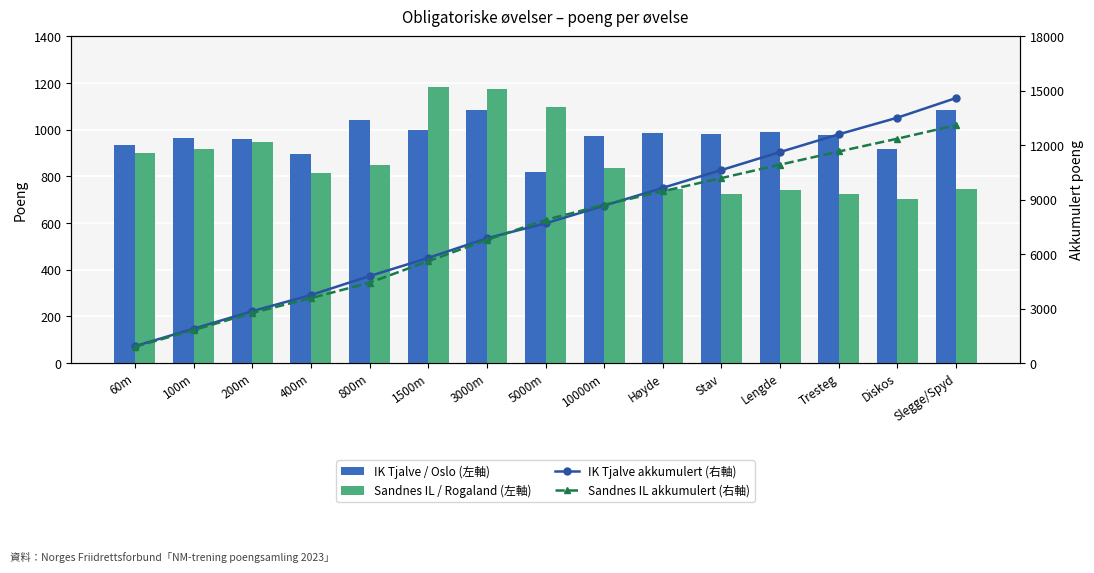

Reading right to left, extract all data points from this chart.

IK Tjalve / Oslo (左軸): 1083	916	977	992	980	985	972	820	1086	999	1043	894	961	963	934
Sandnes IL / Rogaland (左軸): 745	705	724	740	726	747	836	1096	1176	1184	851	813	948	918	900
IK Tjalve akkumulert (右軸): 14605	13522	12606	11629	10637	9657	8672	7700	6880	5794	4795	3752	2858	1897	934
Sandnes IL akkumulert (右軸): 13109	12364	11659	10935	10195	9469	8722	7886	6790	5614	4430	3579	2766	1818	900